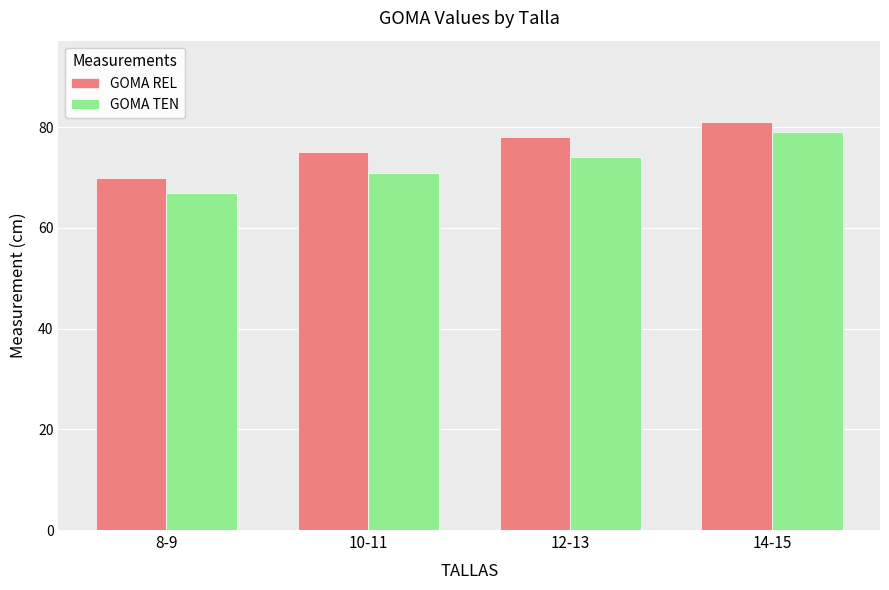

Does the chart contain stacked bars?

No